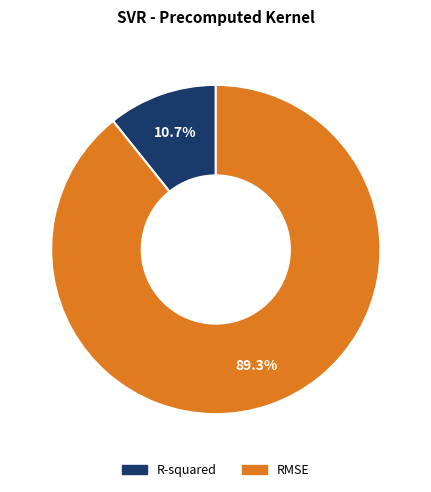

How many slices are in this pie chart?

2